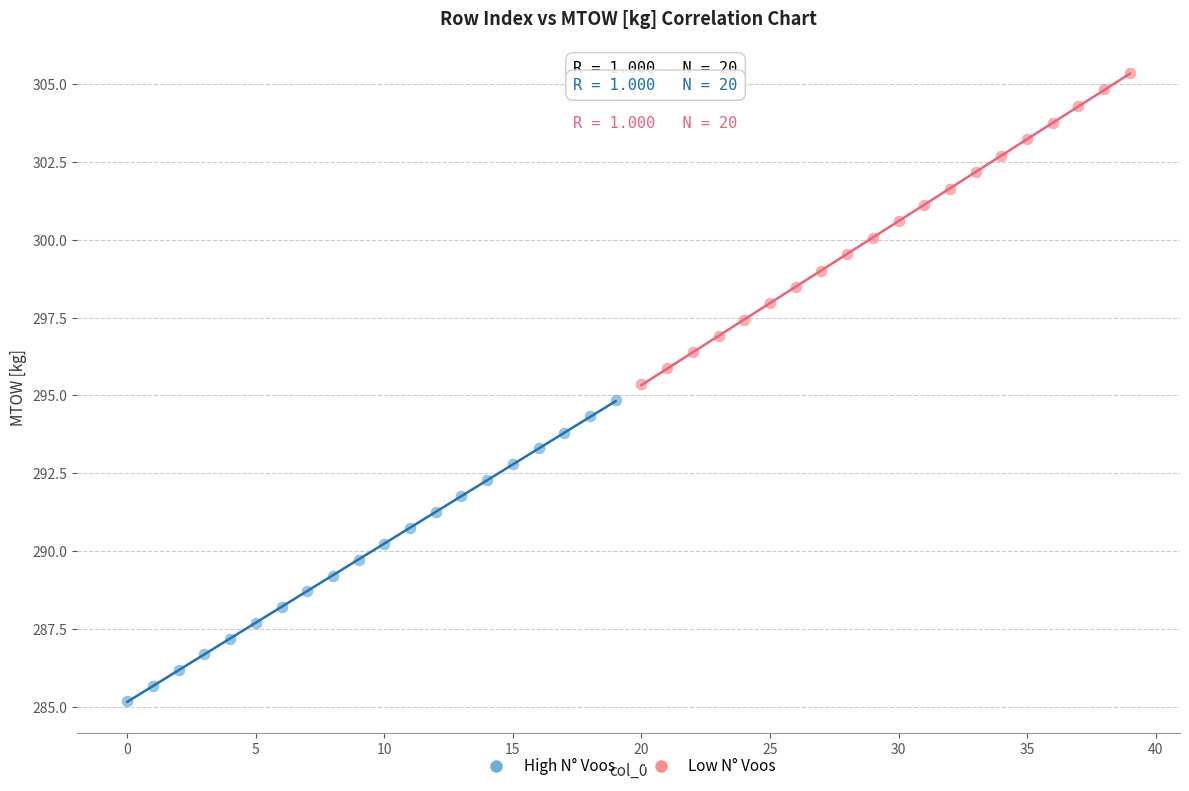

What are all the series names shown in the legend?

High N° Voos, Low N° Voos